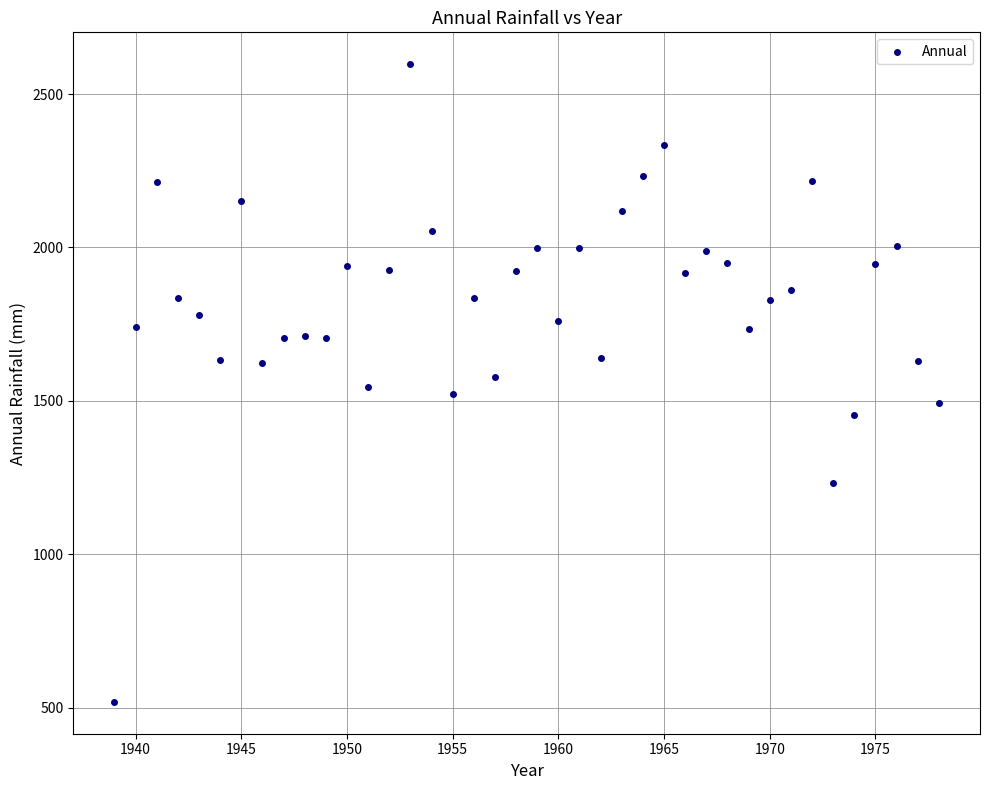

What is the range of Y values (max minus min)?

2078.2